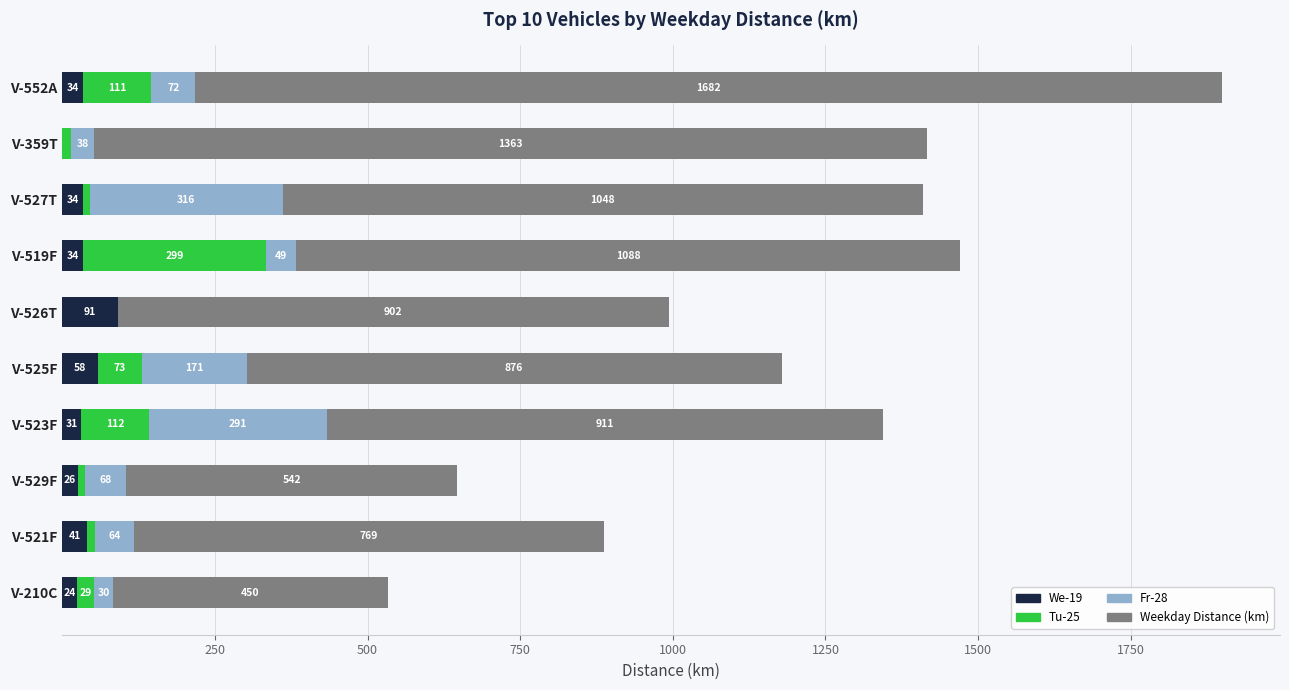

Count the number of data series in this chart.

4